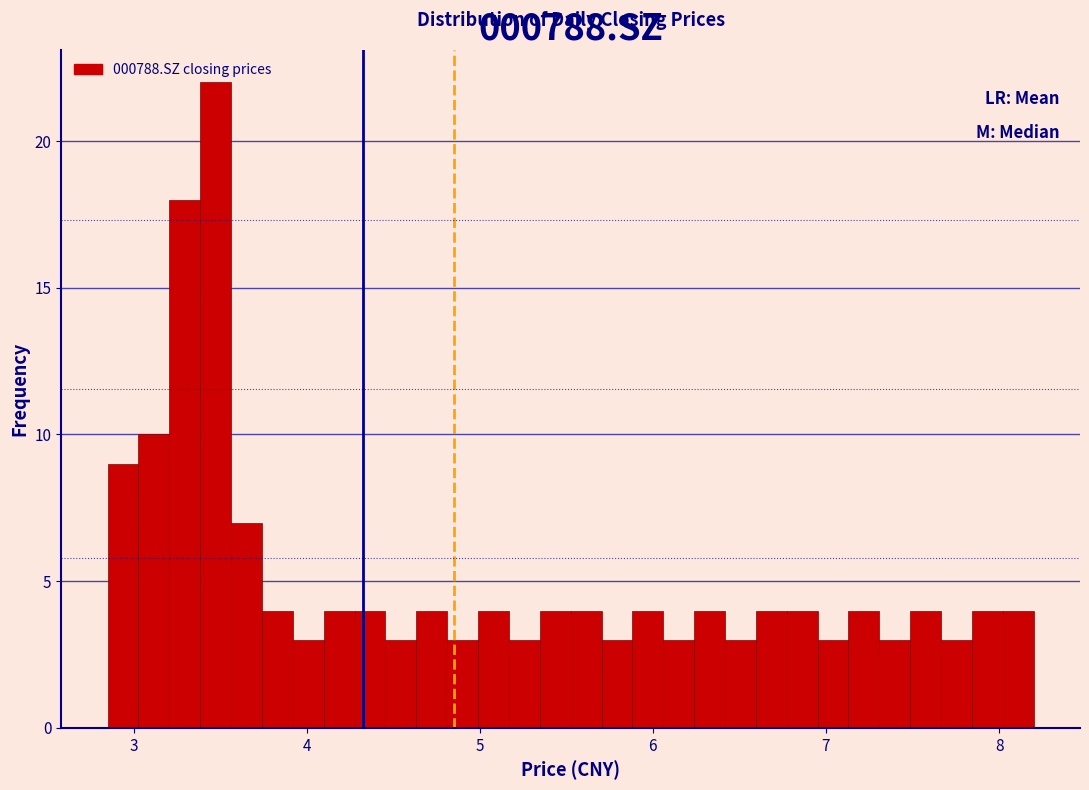

Around what value on the x-axis is the tallest bar? Give the approximate position of its centre, as read against the axis.

3.5